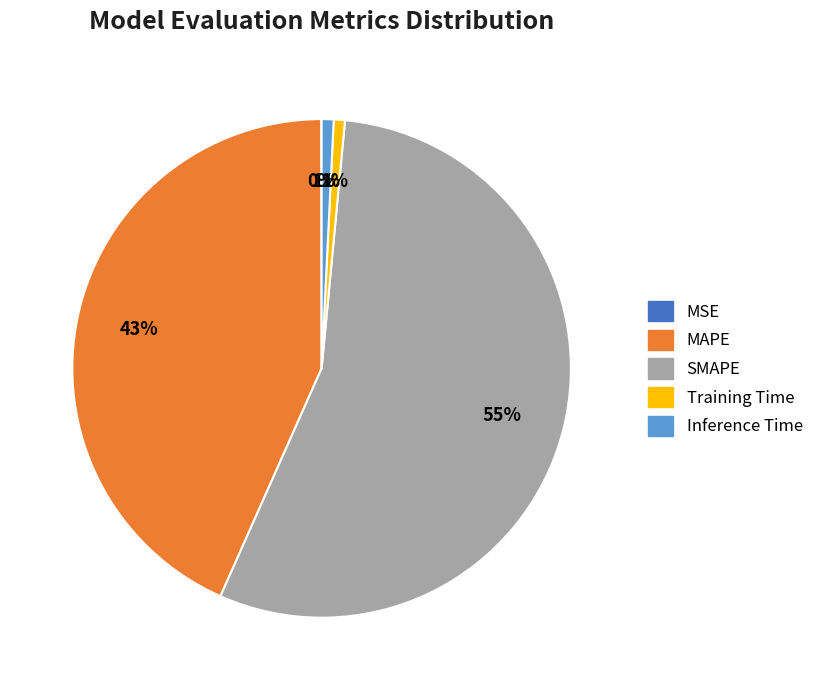

The MAPE slice represents 43% of the pie. True or false?

True